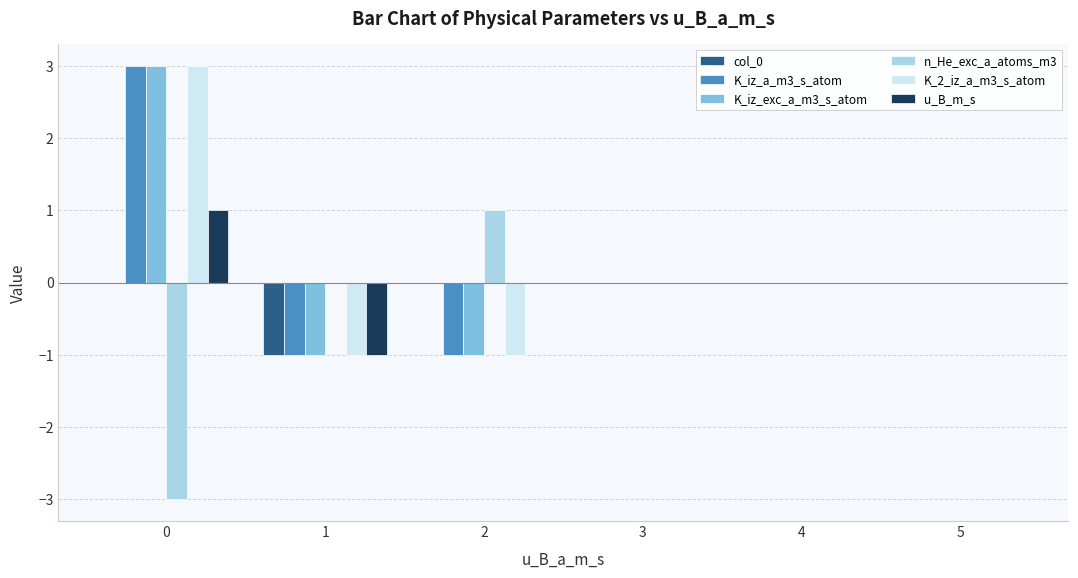

How many groups of bars are there?

6